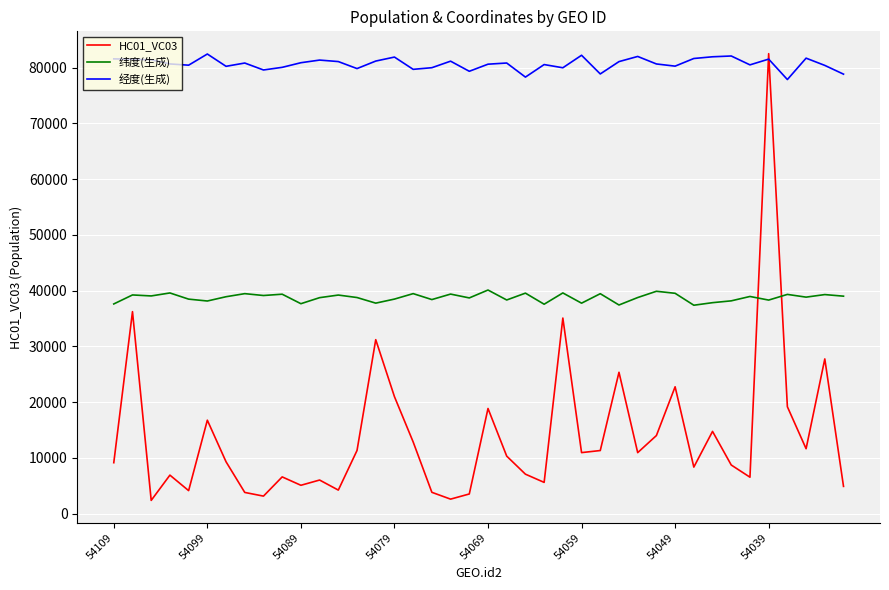

Which series has the largest total across all categories?

经度(生成)